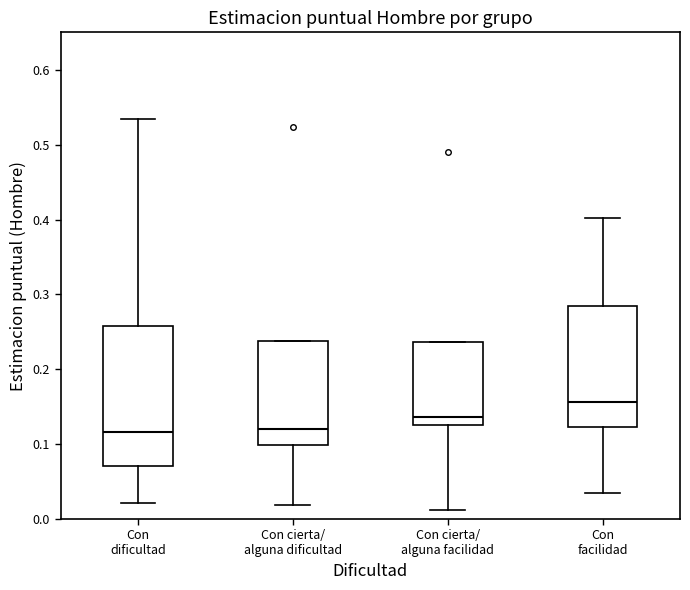

Reading left to right, read every box against the y-axis: the position of its median line, the range the box covers, and the ends of its whiskers. The values are not printed on the chart, so give them approximately, as read against the axis.

Con dificultad: median 0.12, box 0.07 to 0.26, whiskers 0.02 to 0.53
Con cierta/ alguna dificultad: median 0.12, box 0.10 to 0.24, whiskers 0.02 to 0.24
Con cierta/ alguna facilidad: median 0.14, box 0.13 to 0.24, whiskers 0.01 to 0.24
Con facilidad: median 0.16, box 0.12 to 0.29, whiskers 0.03 to 0.40